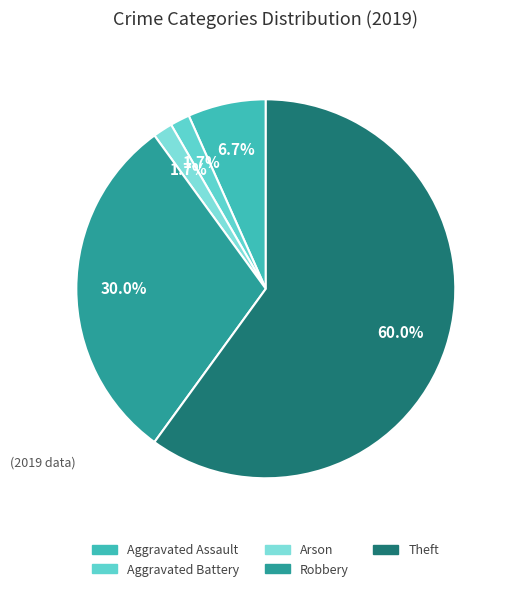

What is the total percentage of Aggravated Assault and Aggravated Battery?

8.3%